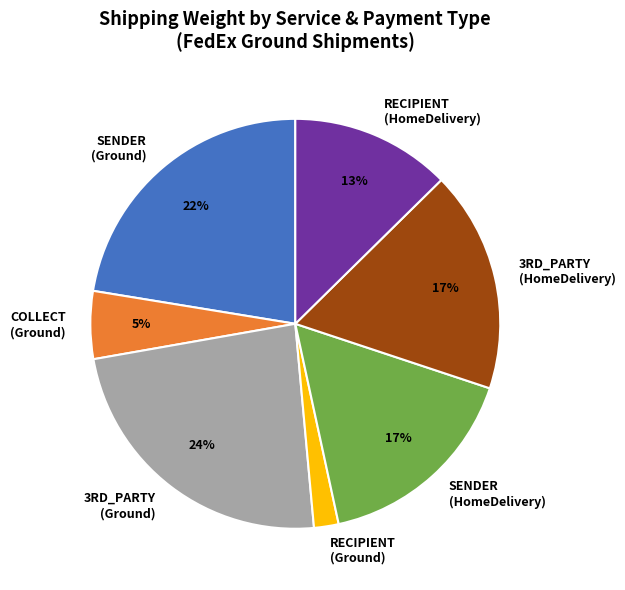

To the nearest percent, what is the difference between the largest and smallest slice percentages?

22%